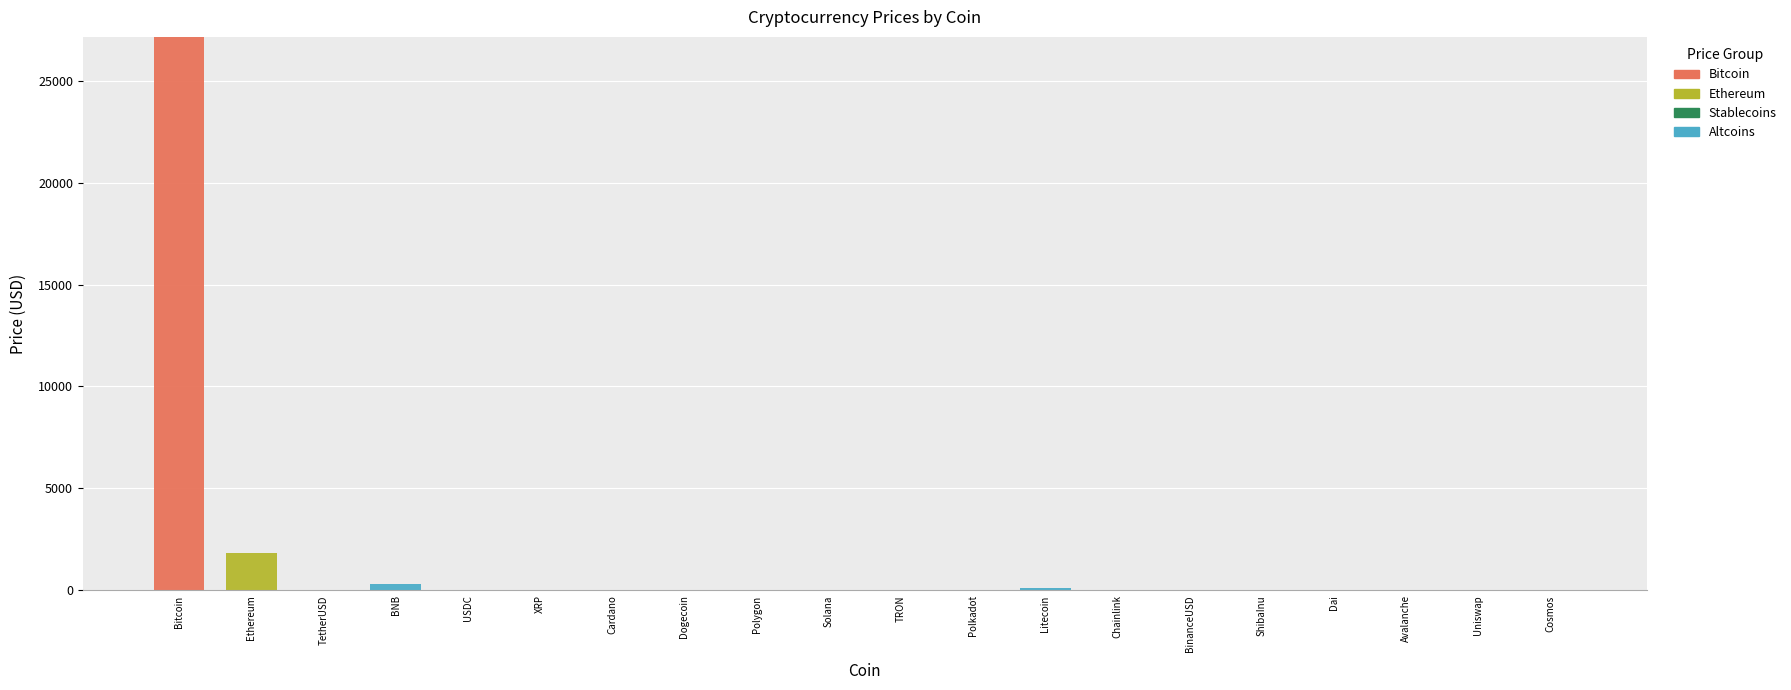

At which category is the sum across all series the highest?

Bitcoin